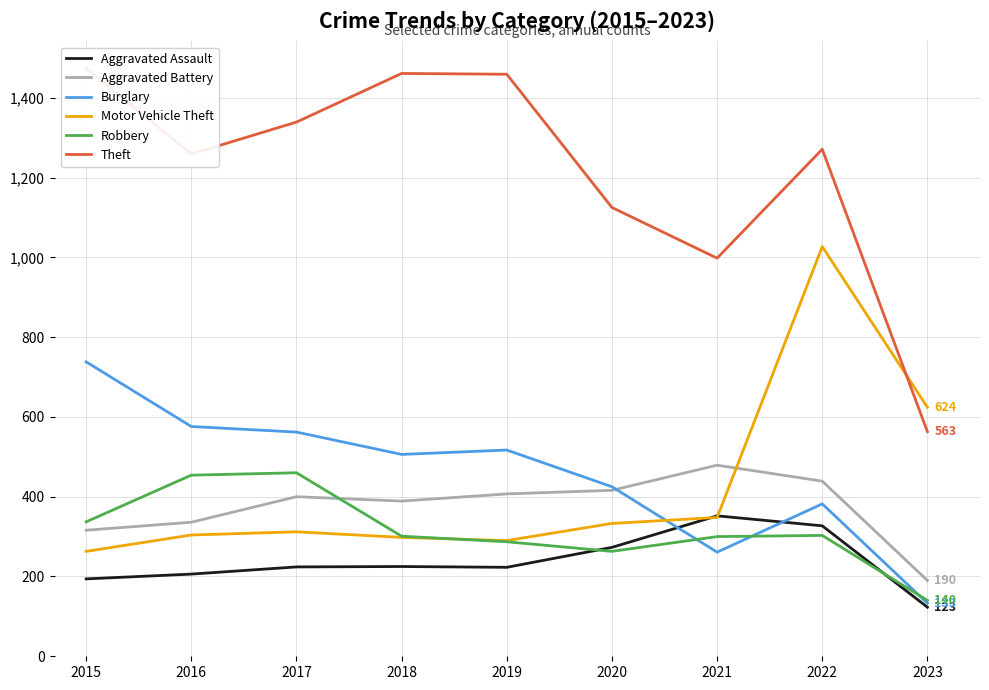

Which series changed the most between 2016 and 2019?

Theft